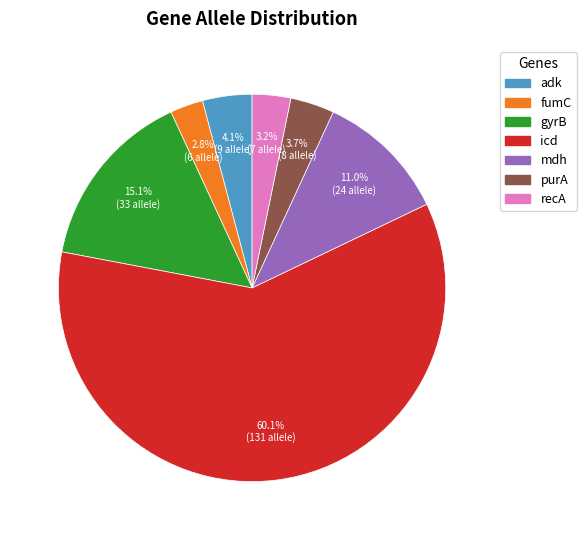

What is the majority slice?

icd